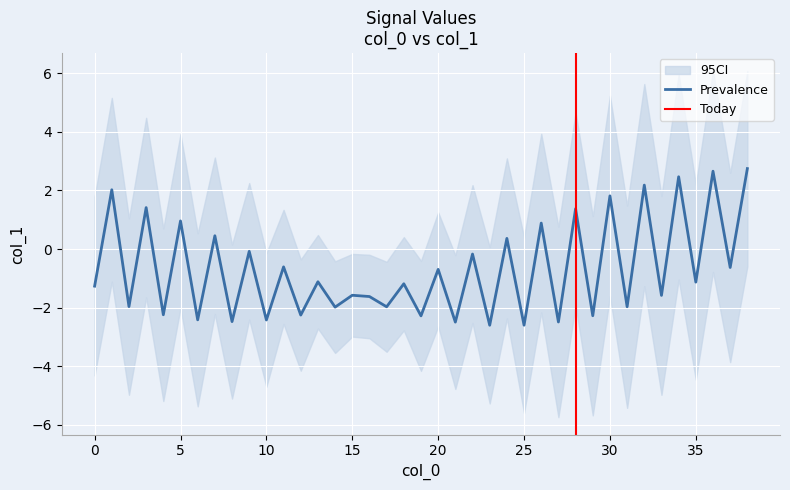

What is the highest value of the Prevalence series?

2.7